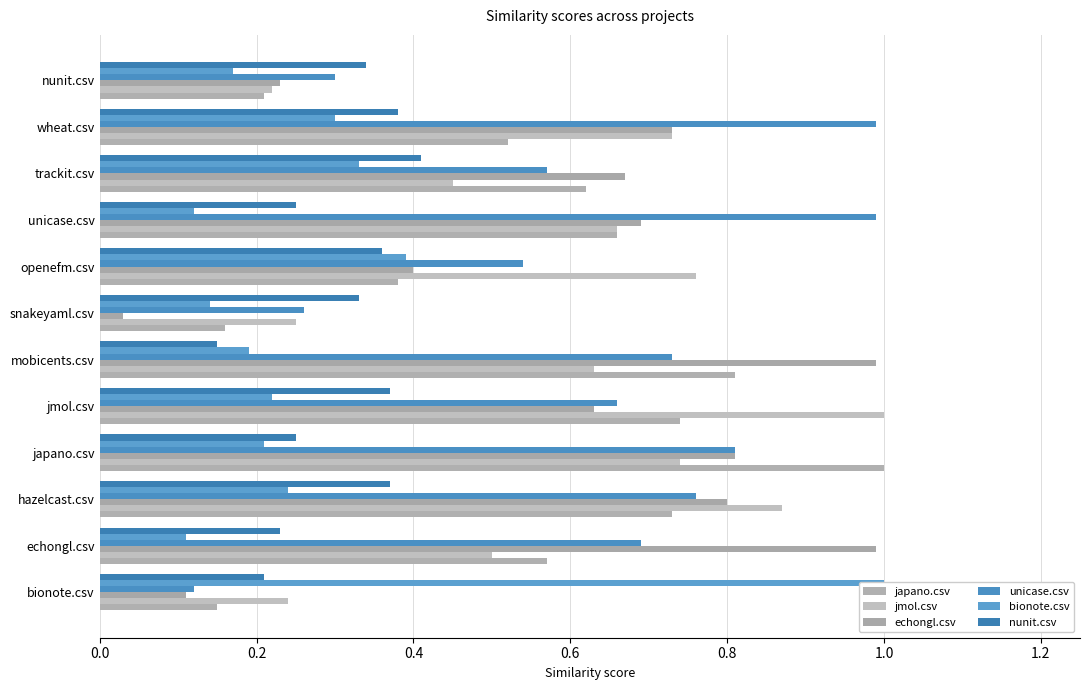

Reading right to left, transcribe all the data shown in this chart.

japano.csv: 0.2	0.5	0.6	0.7	0.4	0.2	0.8	0.7	1.0	0.7	0.6	0.1
jmol.csv: 0.2	0.7	0.5	0.7	0.8	0.2	0.6	1.0	0.7	0.9	0.5	0.2
echongl.csv: 0.2	0.7	0.7	0.7	0.4	0.0	1.0	0.6	0.8	0.8	1.0	0.1
unicase.csv: 0.3	1.0	0.6	1.0	0.5	0.3	0.7	0.7	0.8	0.8	0.7	0.1
bionote.csv: 0.2	0.3	0.3	0.1	0.4	0.1	0.2	0.2	0.2	0.2	0.1	1.0
nunit.csv: 0.3	0.4	0.4	0.2	0.4	0.3	0.1	0.4	0.2	0.4	0.2	0.2